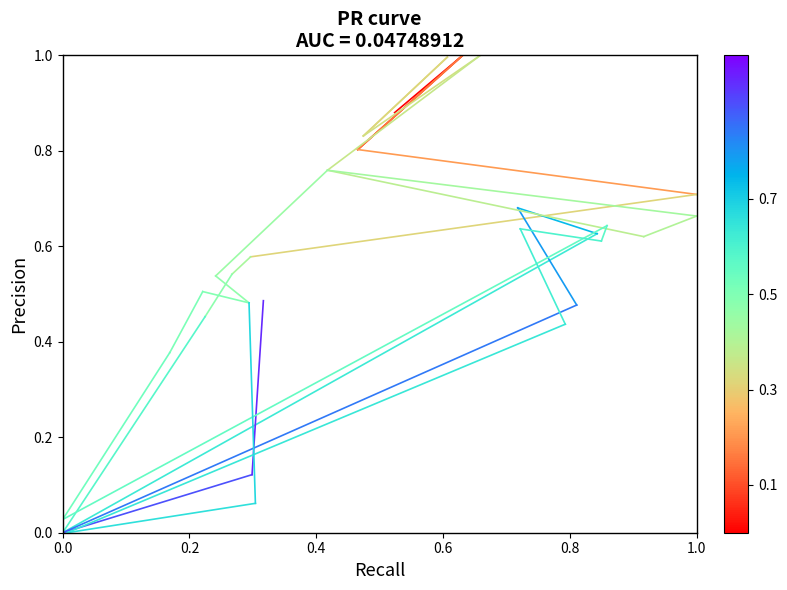

What is the value of the x0-y0 path point at the 2nd from the left?

1.0